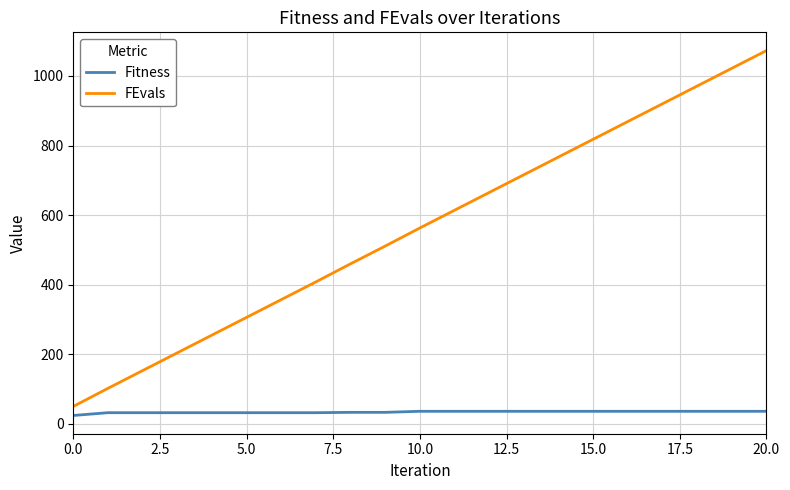

Which series has the largest range (max minus min)?

FEvals